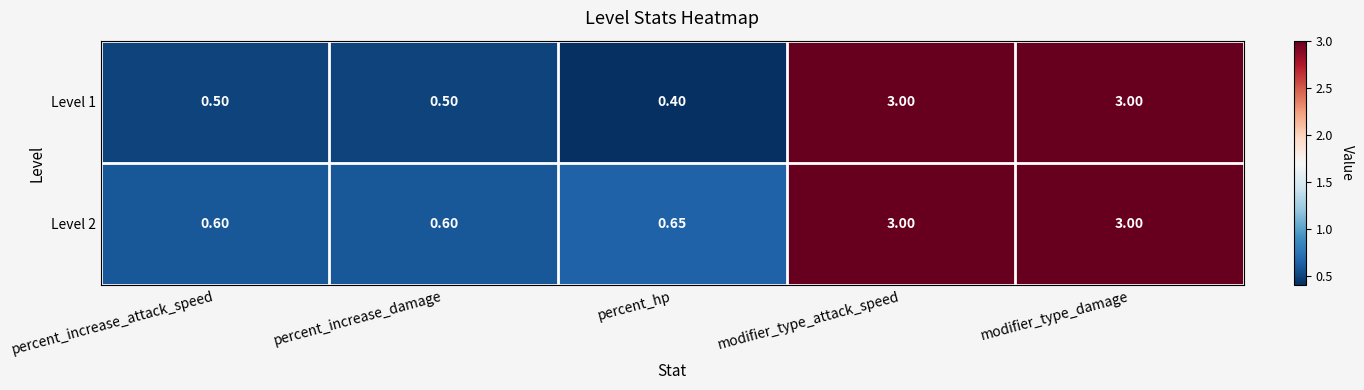

Which series changed the most between percent_increase_attack_speed and percent_hp?

Level 1